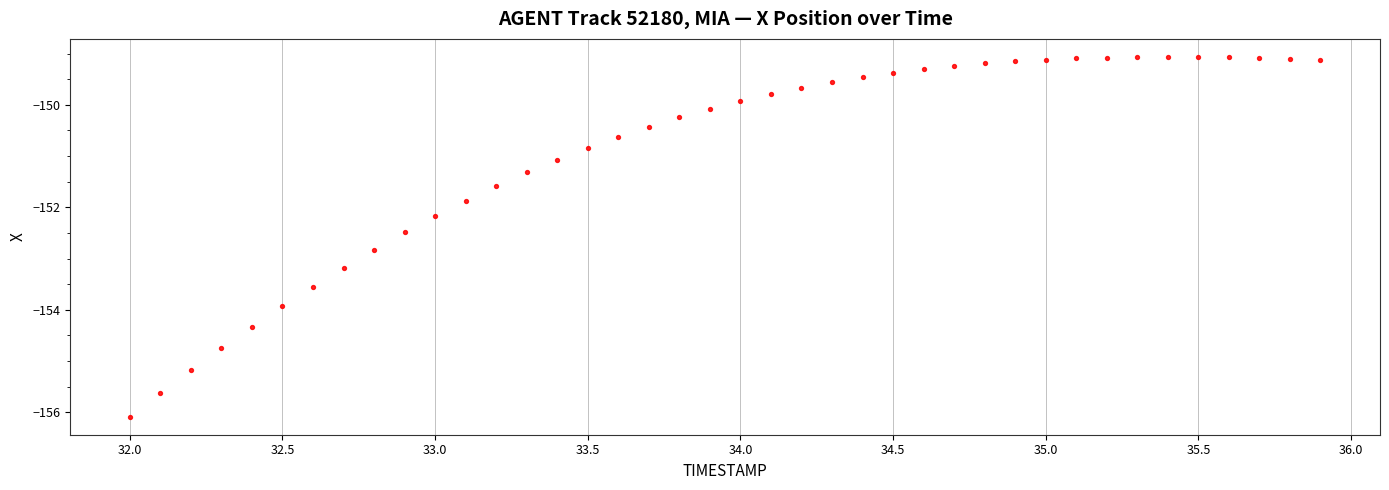

What is the range of X values (max minus min)?

3.9